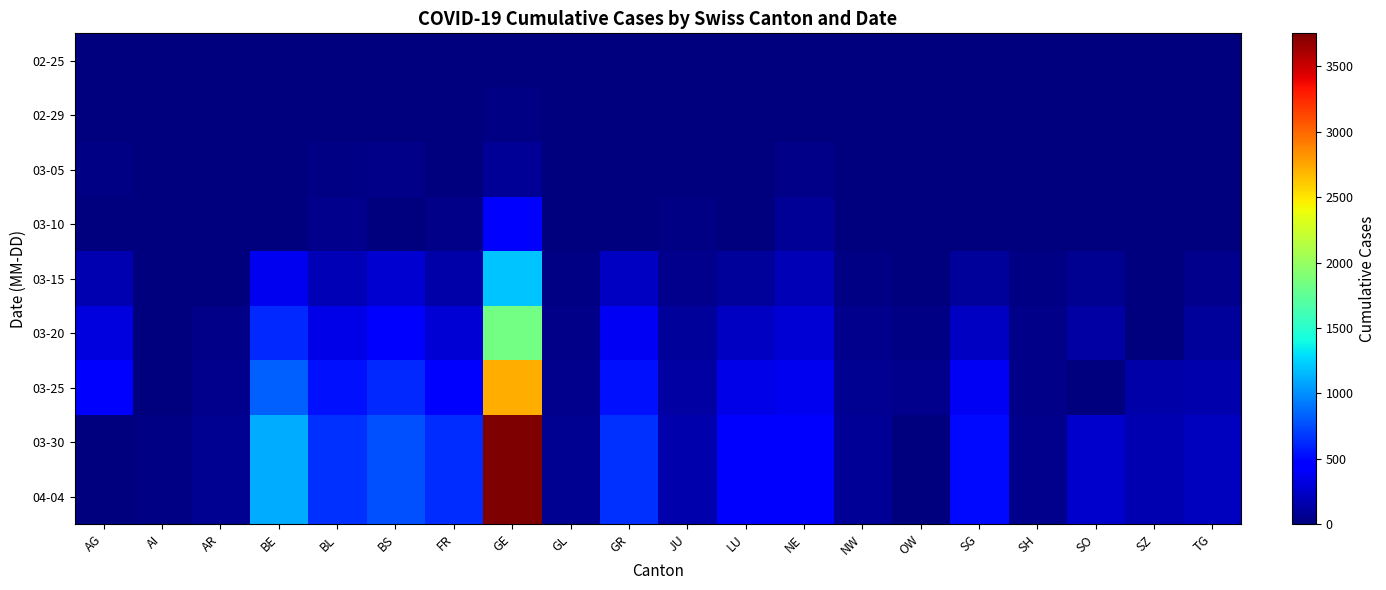

What is the spread (max minus min) of values at AG?

481